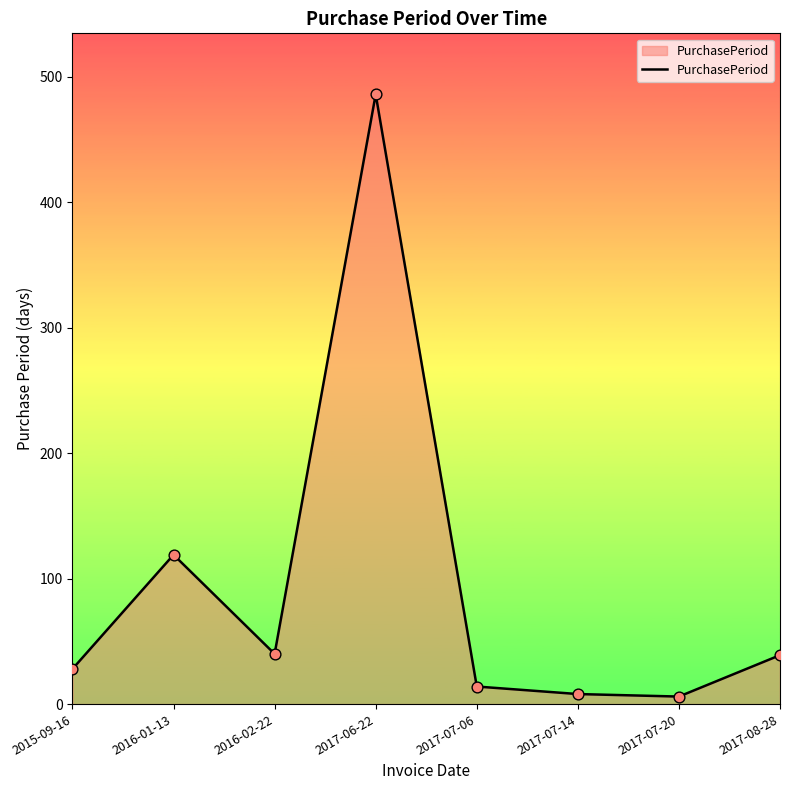

What is the change in value from 2015-09-16 to 2017-08-28?

+11